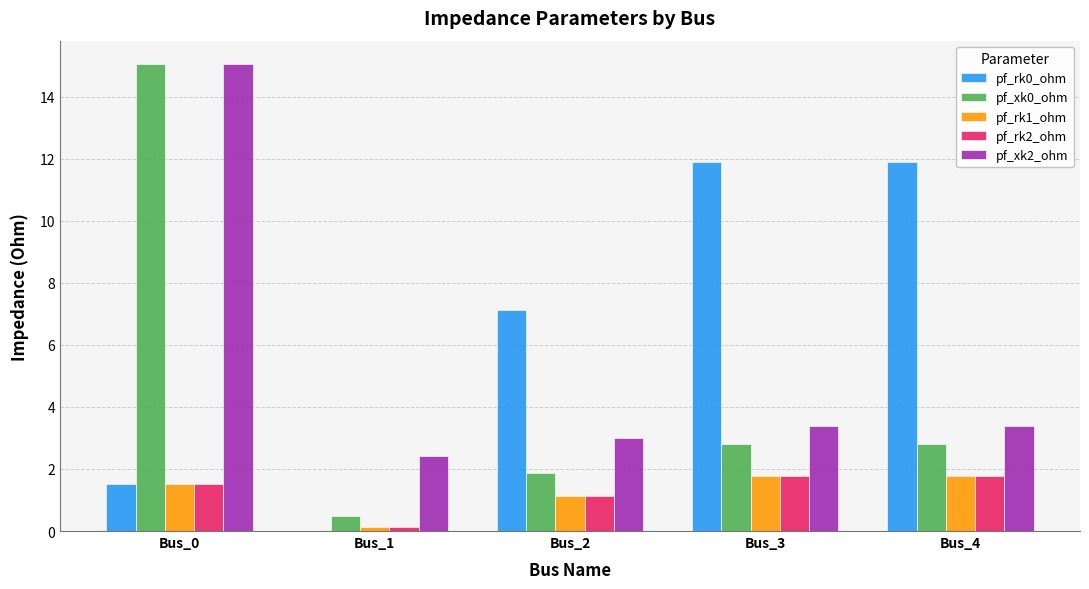

Count the number of data series in this chart.

5